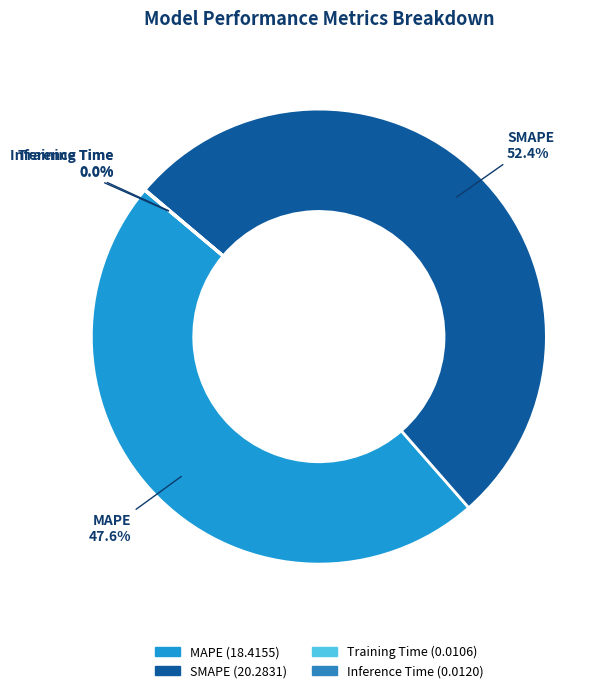

Which has a higher value, SMAPE or MAPE?

SMAPE